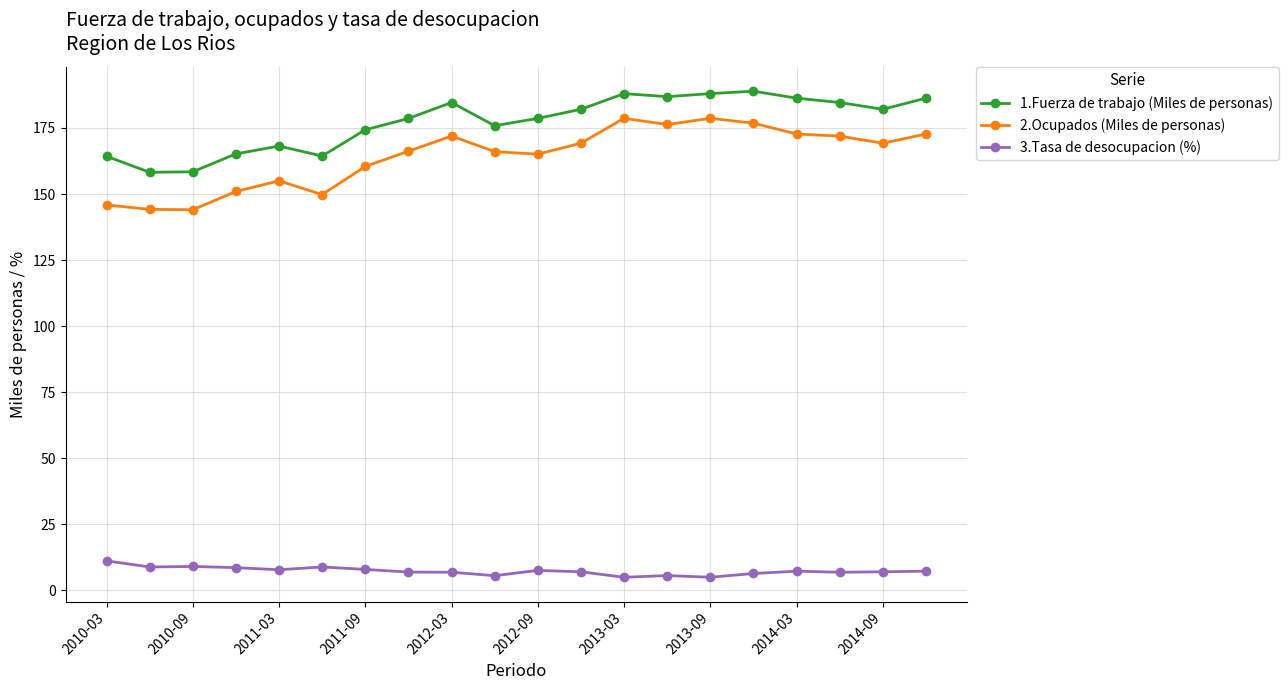

What is the value of the 3.Tasa de desocupacion (%) point at the 5th from the left?

7.8